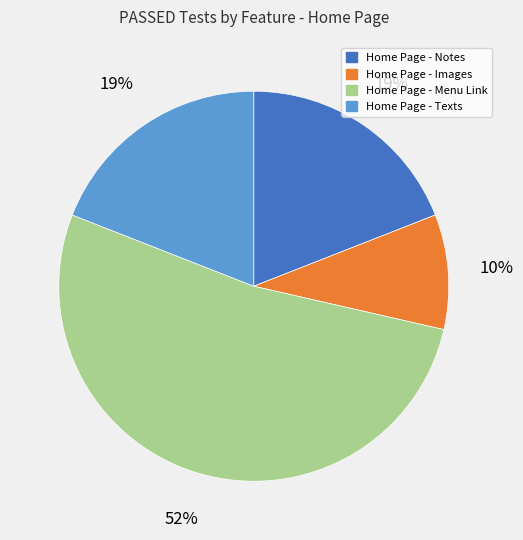

Do Home Page - Images and Home Page - Texts together represent more than half of the pie?

No